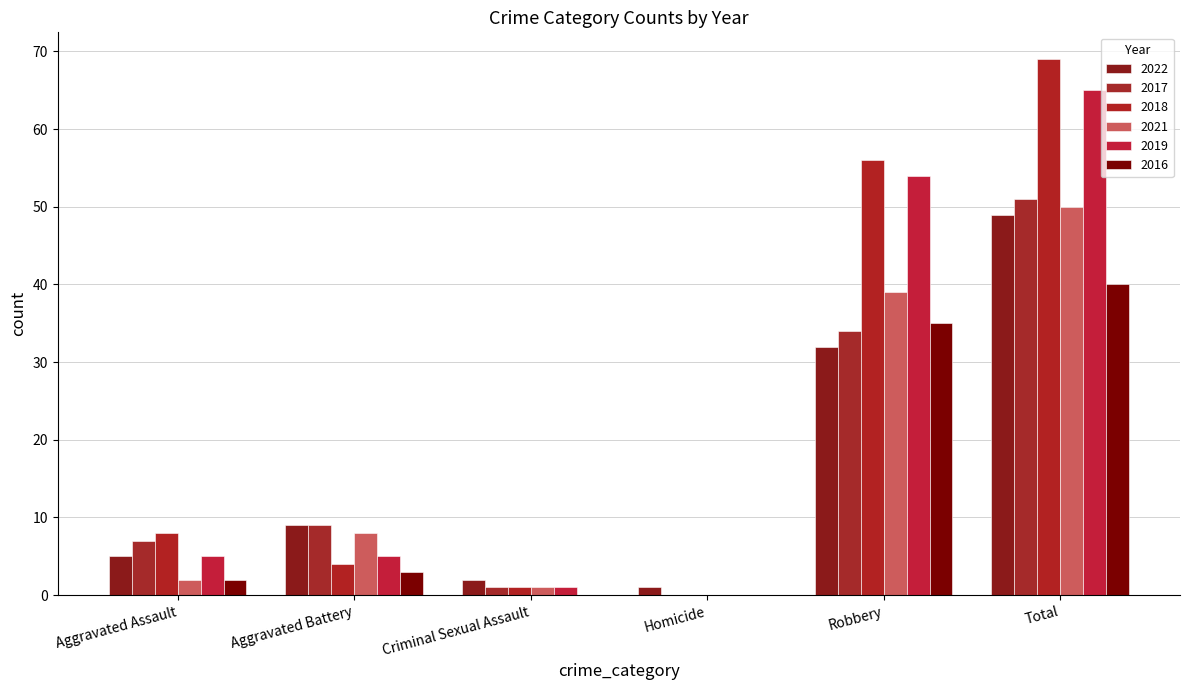

Which series has the widest spread of values?

2018